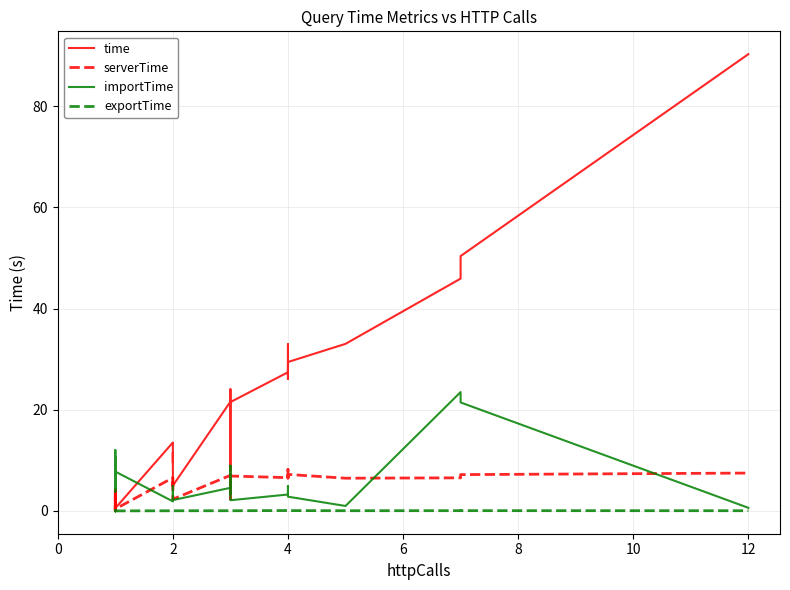

True or false: importTime has more than 0 interior local peaks.

True